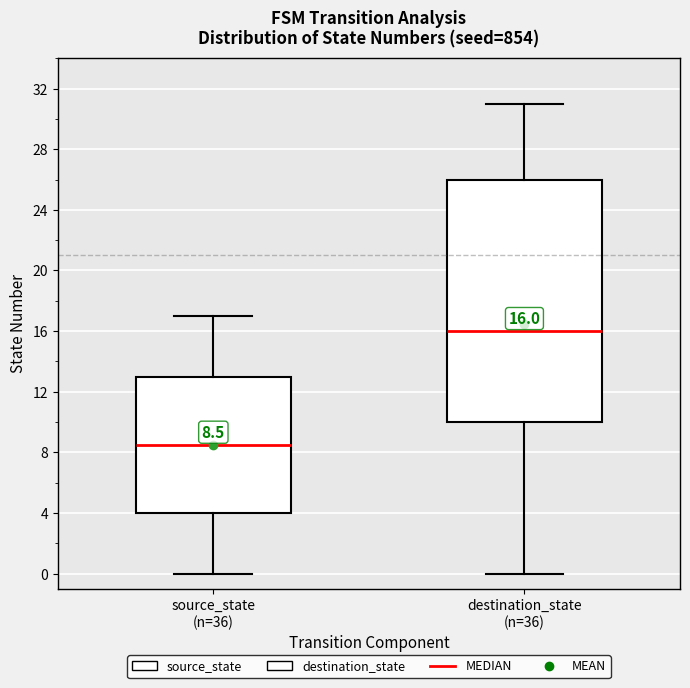

Which box is the tallest, from its lower edge to its upper edge?

destination_state (n=36)